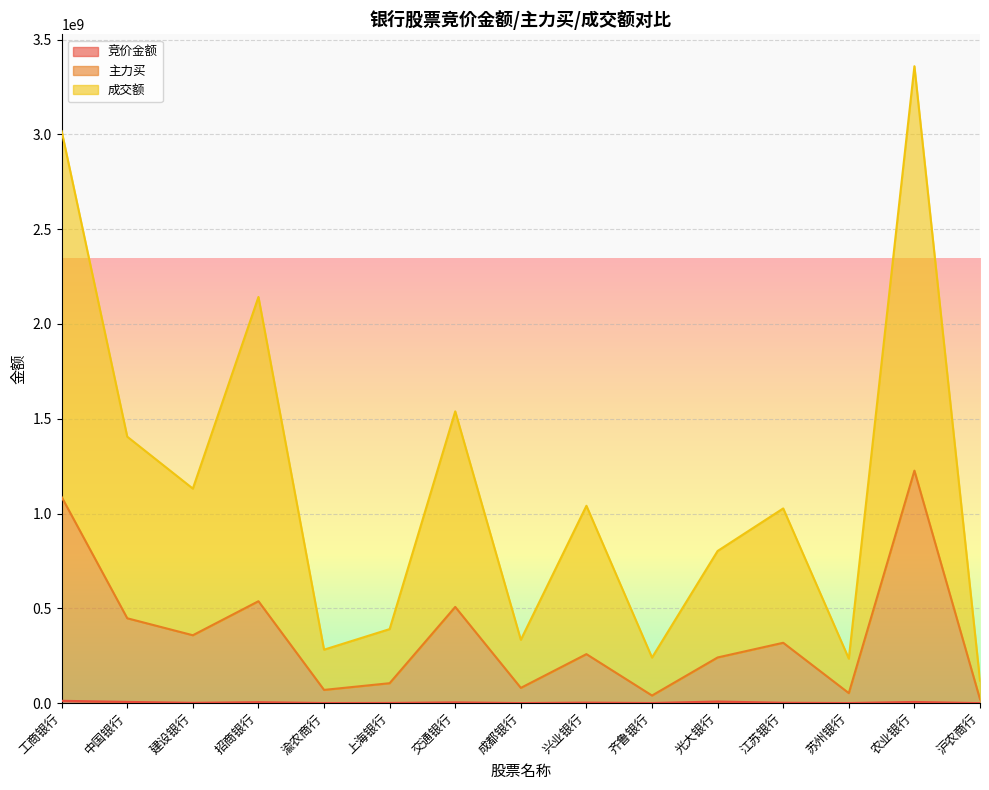

What is the approximate value of 成交额 at 渝农商行, to the nearest 10?

282120900